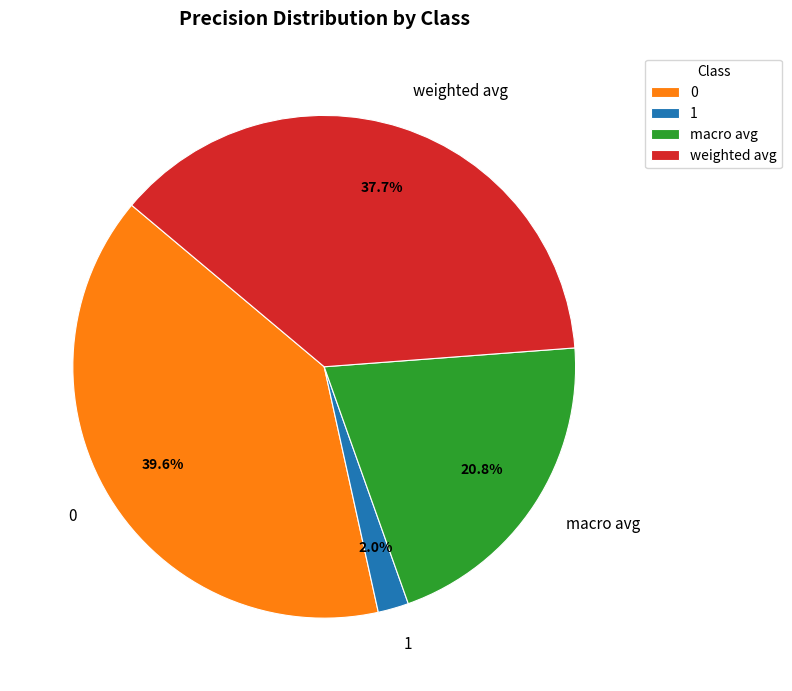

Does 0 account for over 50% of the chart?

No